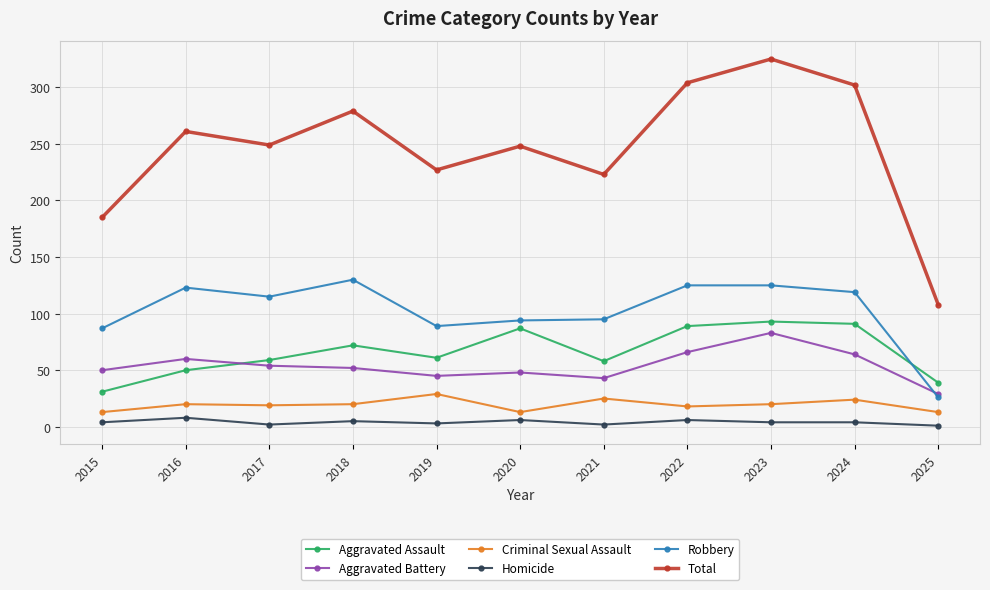

What is the maximum value for Homicide?

8